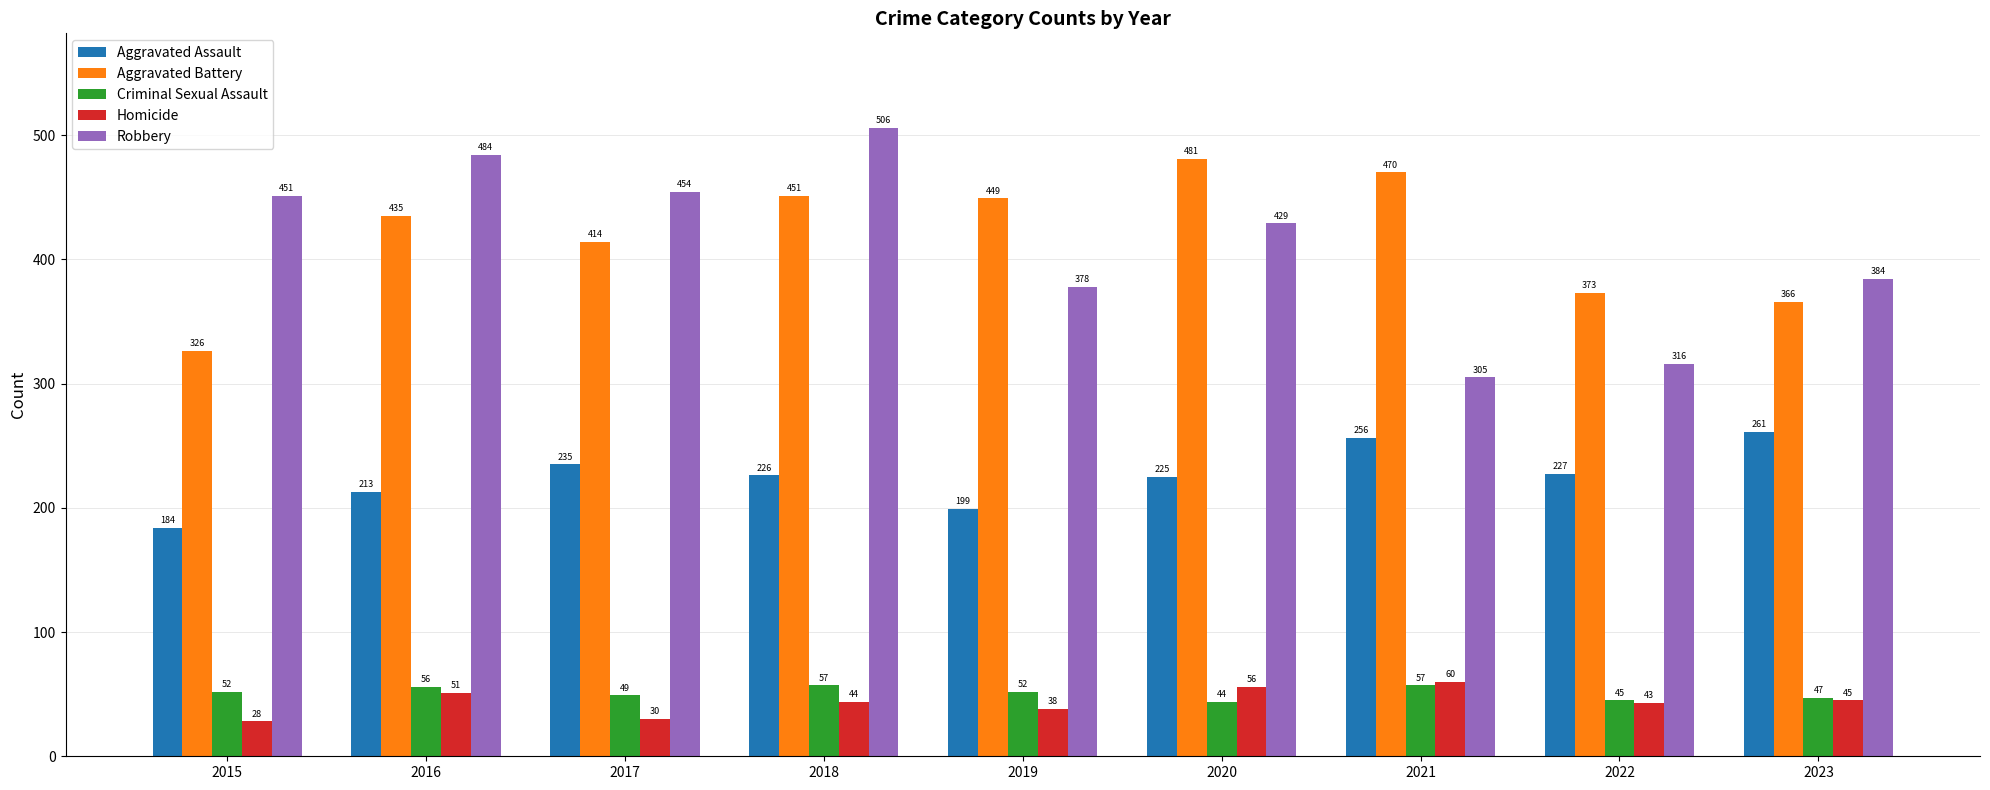

What is the value of the Criminal Sexual Assault bar at the 2nd from the left?

56